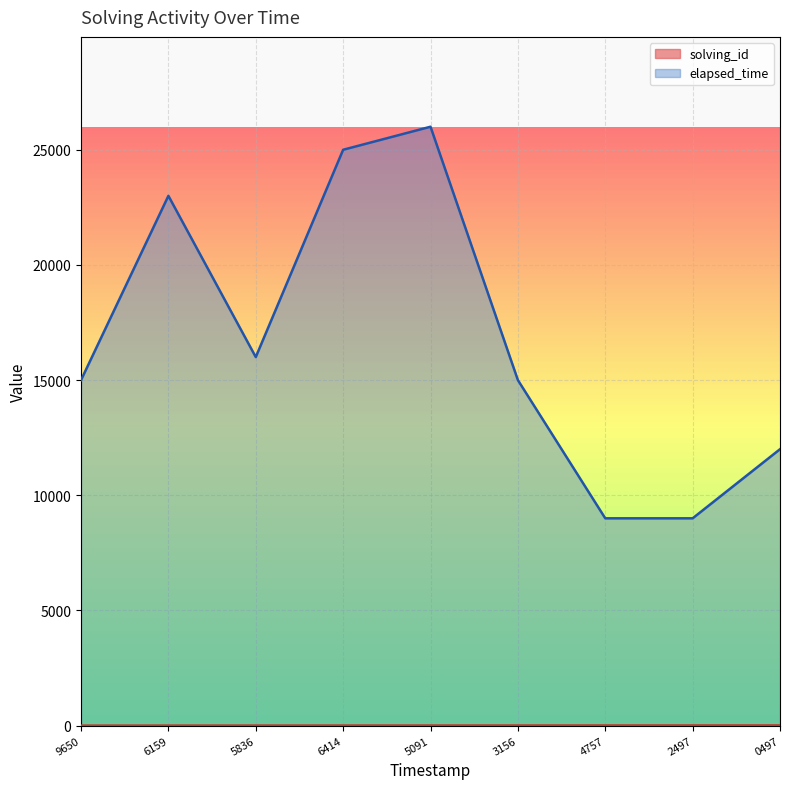

Which series changed the most between 5836 and 4757?

elapsed_time